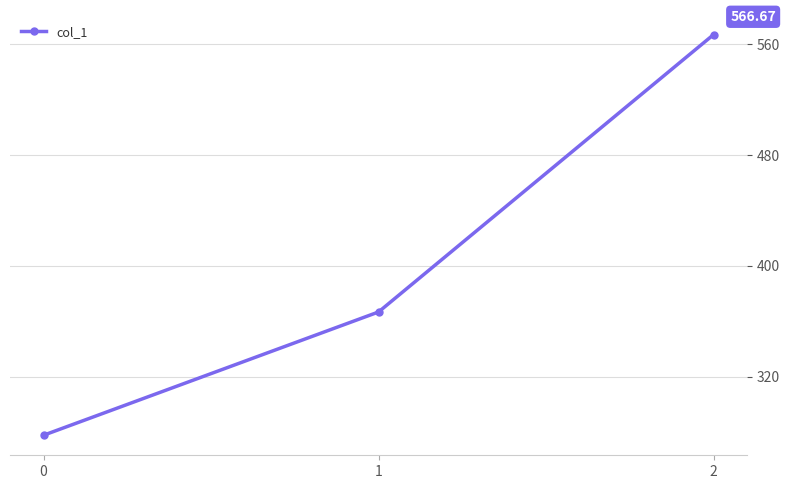

What is the sum of all values?

1211.1